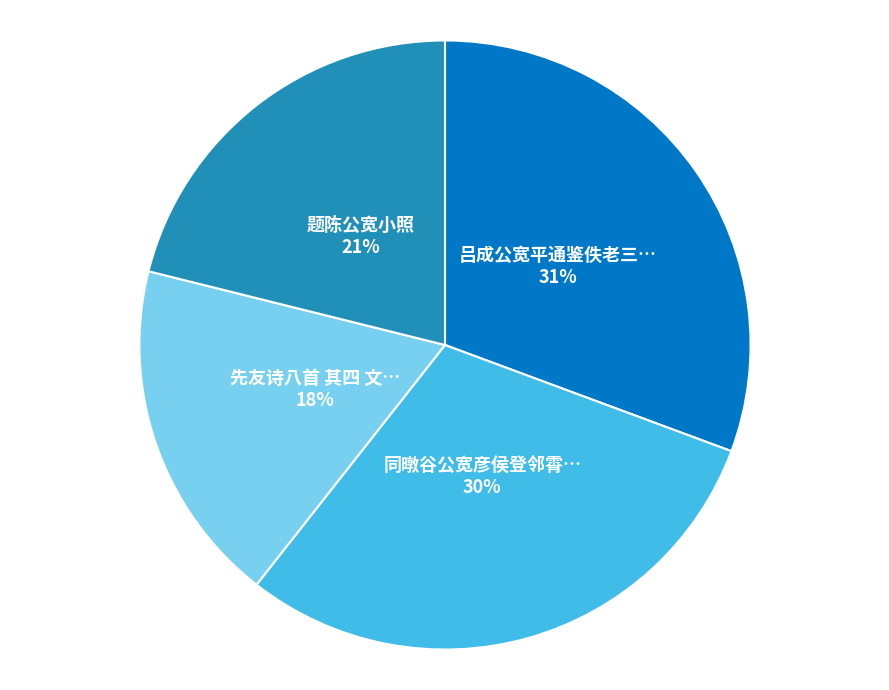

To the nearest percent, what is the average slice percentage?

25%